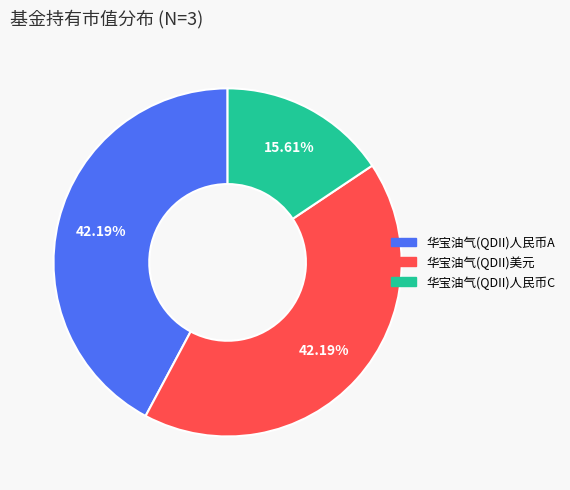

To the nearest percent, what is the difference between the 华宝油气(QDII)人民币C and 华宝油气(QDII)人民币A slice percentages?

27%